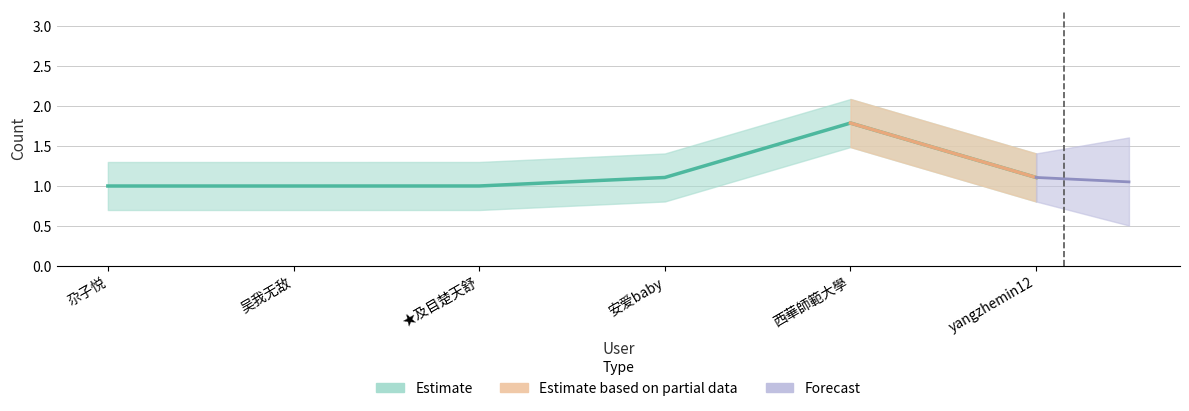

Reading left to right, what are all the values shown in this chart?

尕子悦=1.0	吴我无敌=1.0	★及目楚天舒=1.0	安爱baby=1.1	西華師範大學=1.8	yangzhemin12=1.1